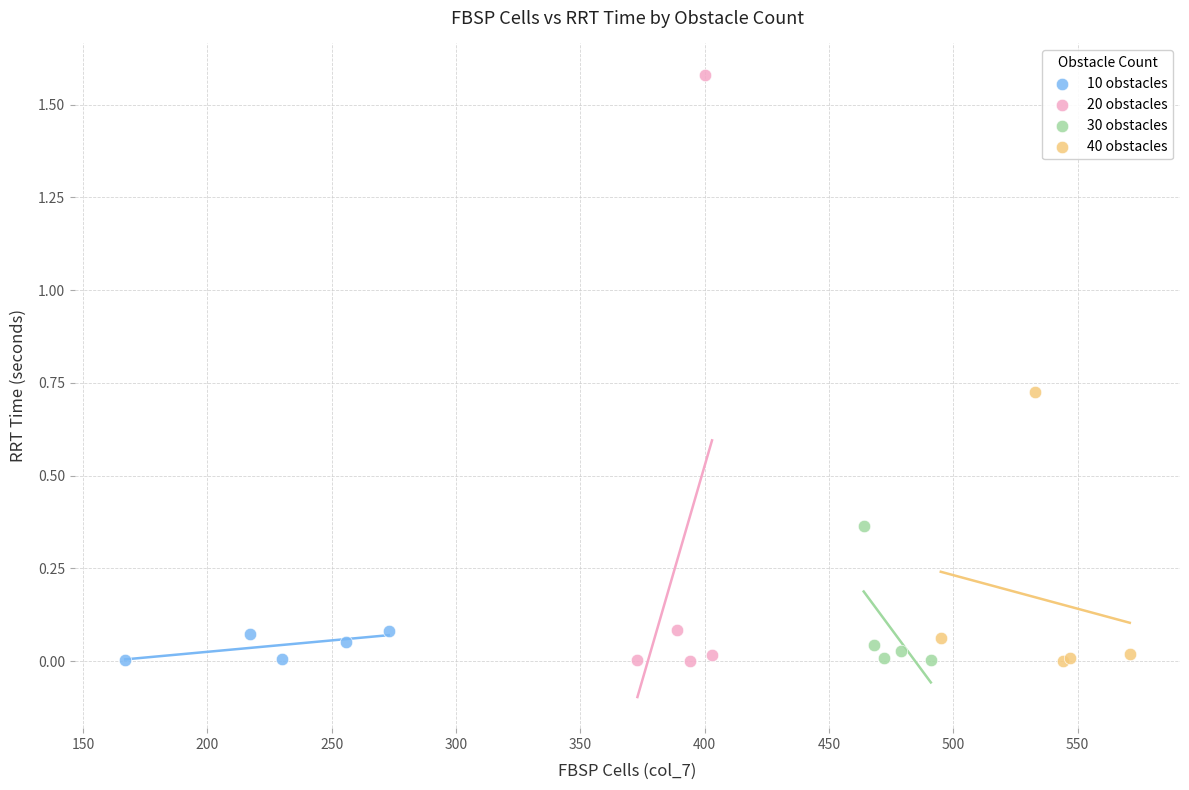

Which series contains the highest Y value?

20 obstacles